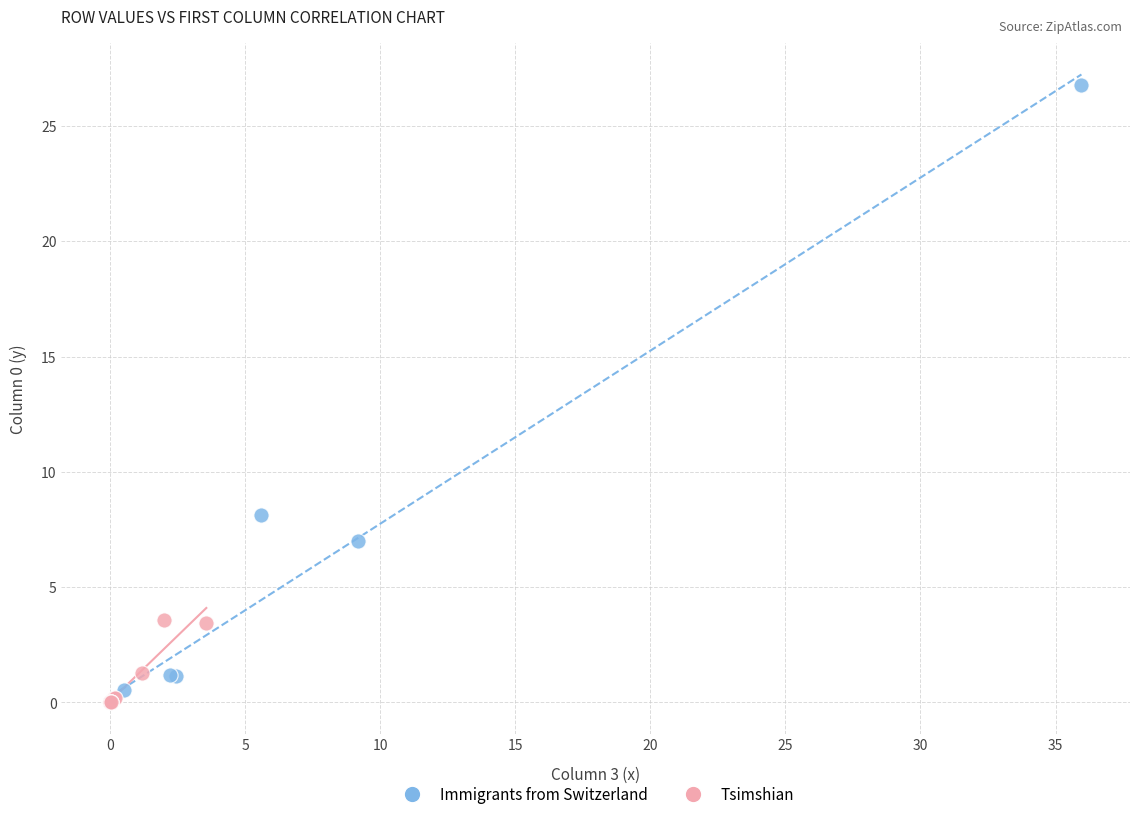

Which series has the widest spread of Y values?

Immigrants from Switzerland